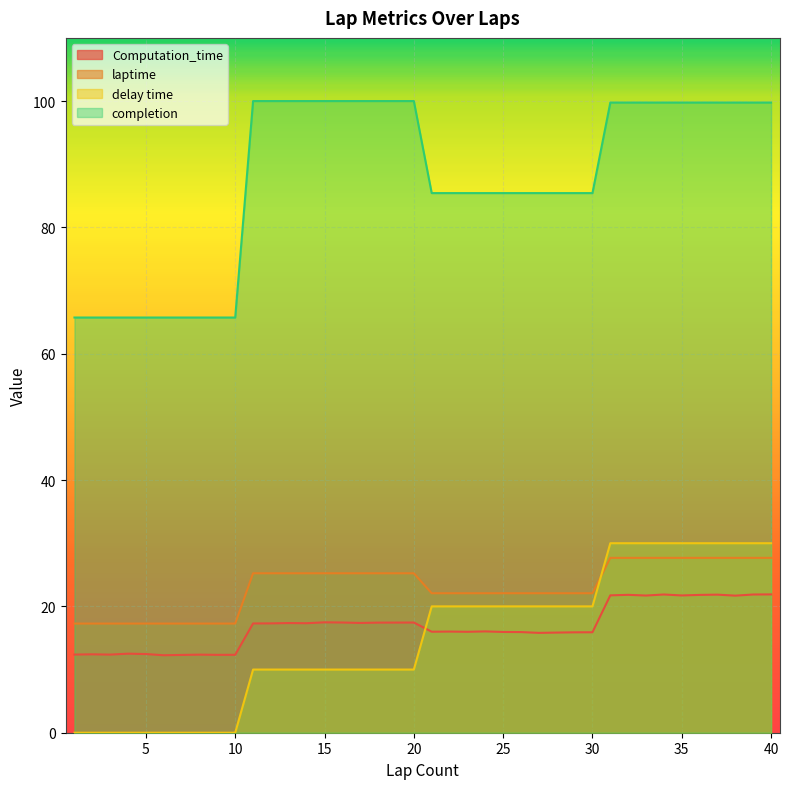

What is the average value of the Computation_time series?

16.9